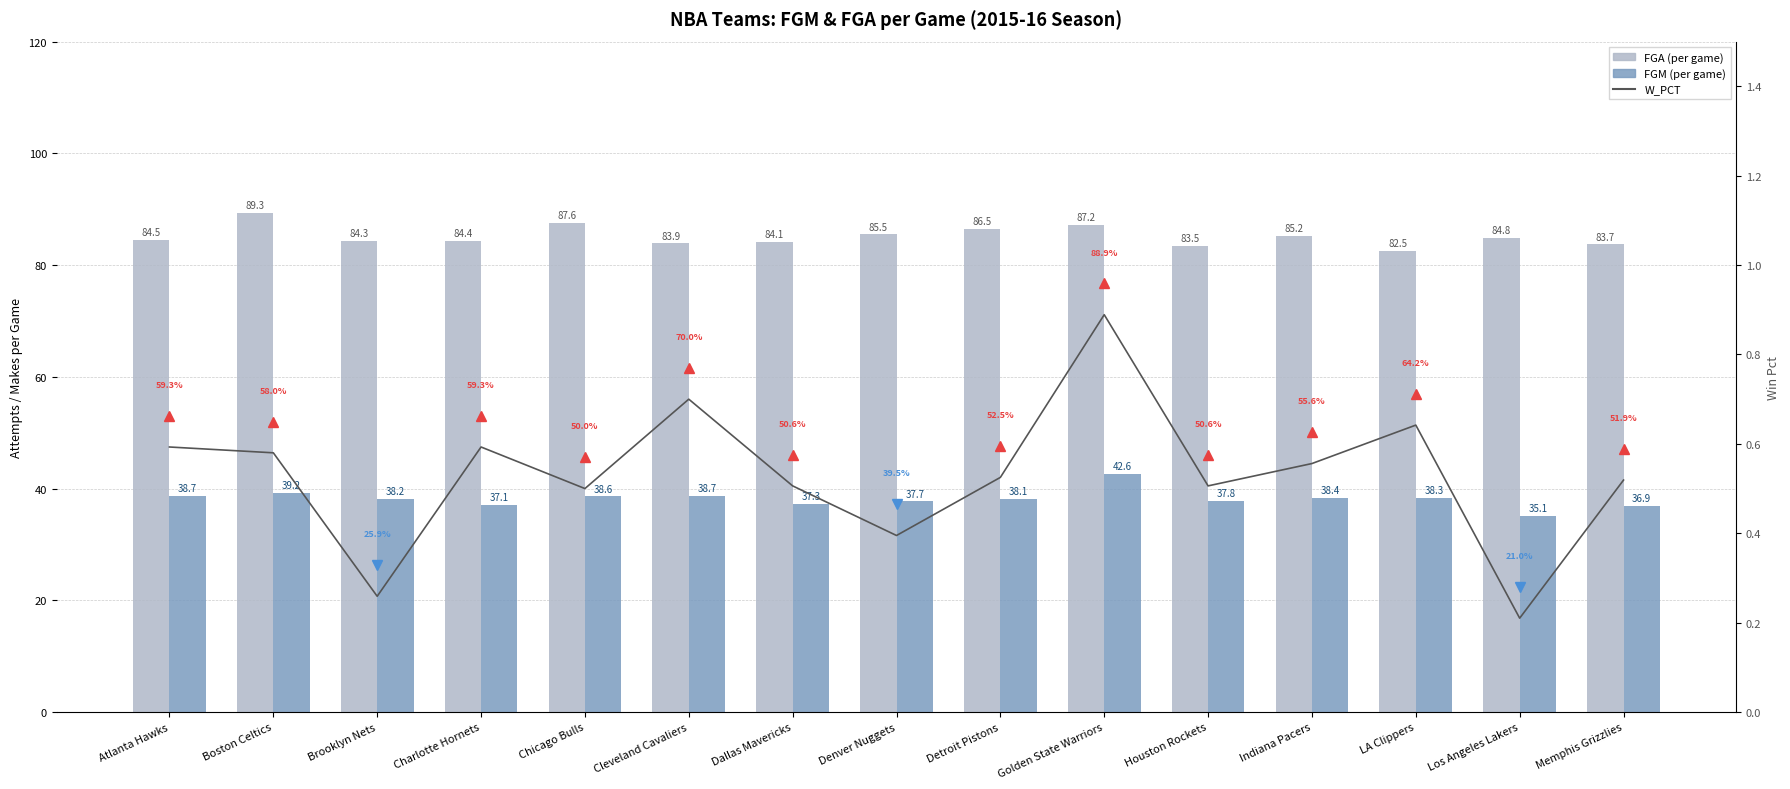

What is the sum of the FGA (per game) values at Charlotte Hornets and Indiana Pacers?

169.6